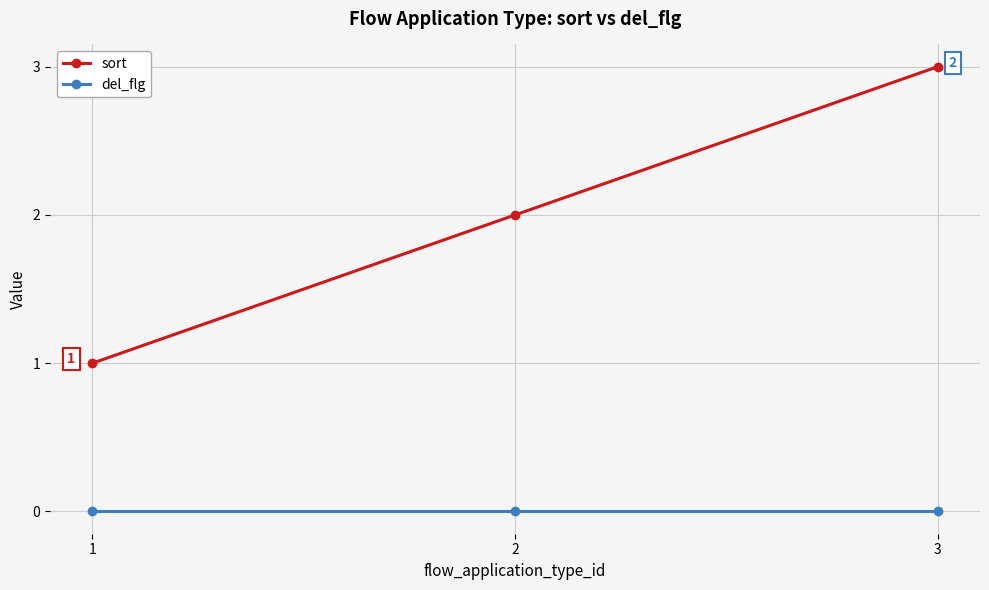

Reading left to right, transcribe all the data shown in this chart.

sort: 1=1	2=2	3=3
del_flg: 1=0	2=0	3=0